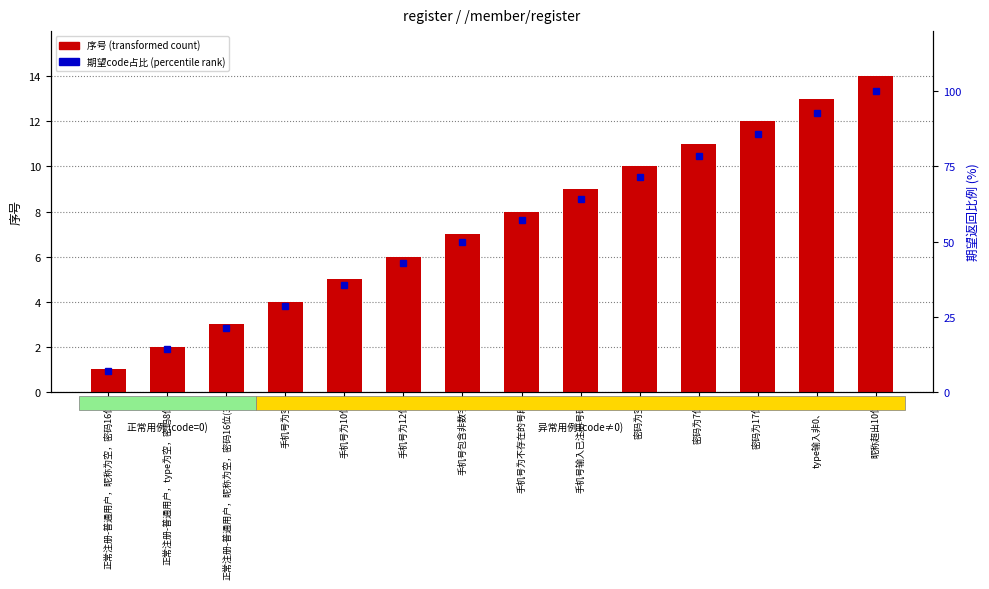

How many data points does each series have?

14